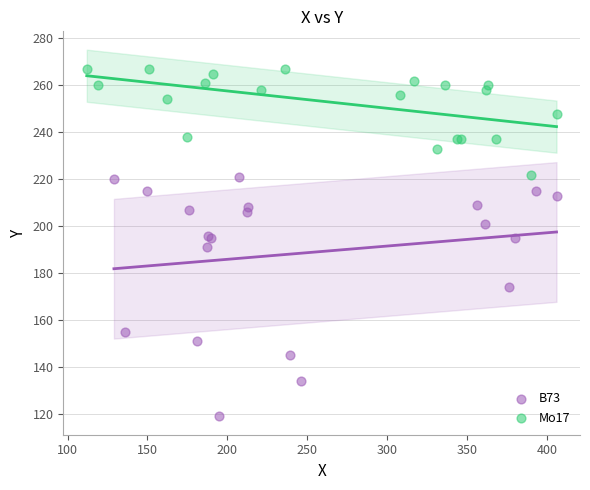

Which series has the largest Y range (max minus min)?

B73